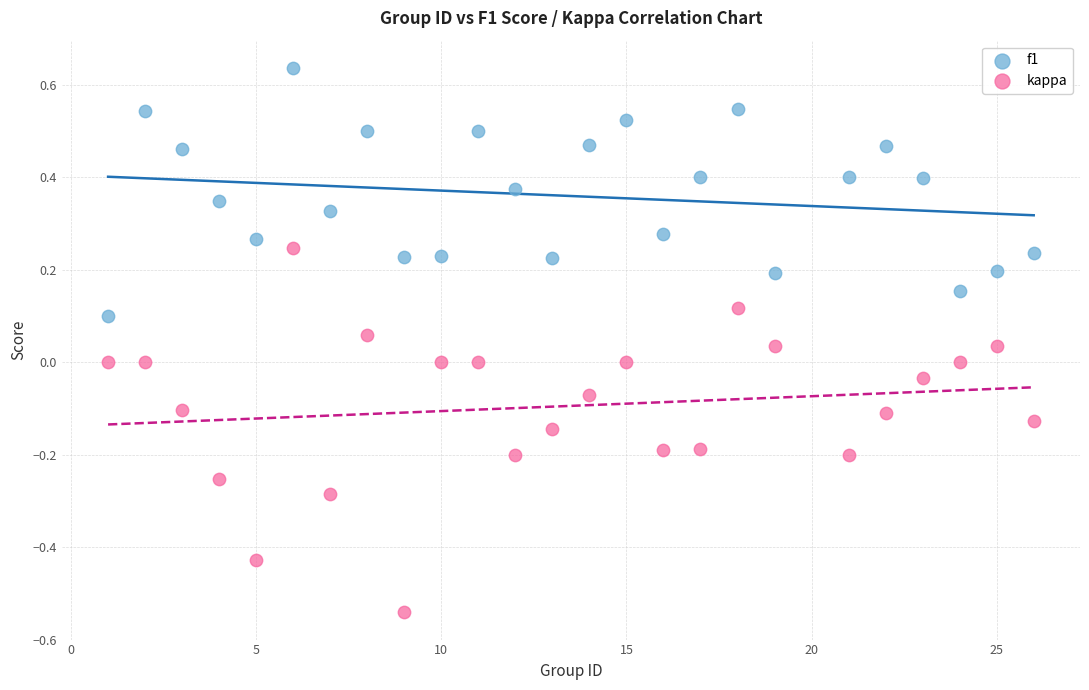

What are all the series names shown in the legend?

f1, kappa